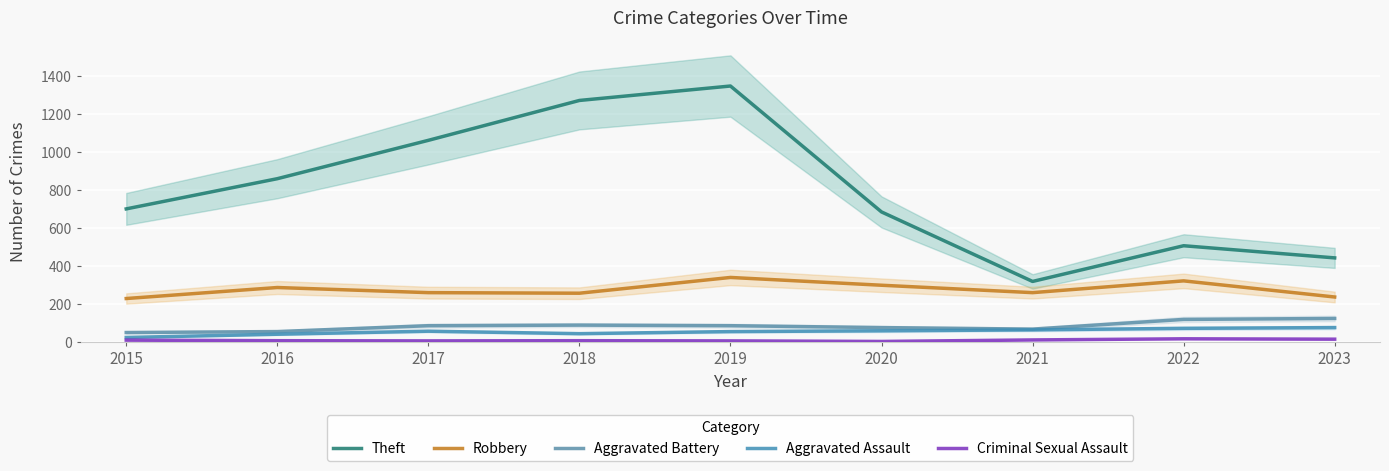

Rank the categories by Robbery value from highest to lowest.

2019, 2022, 2020, 2016, 2017, 2021, 2018, 2023, 2015